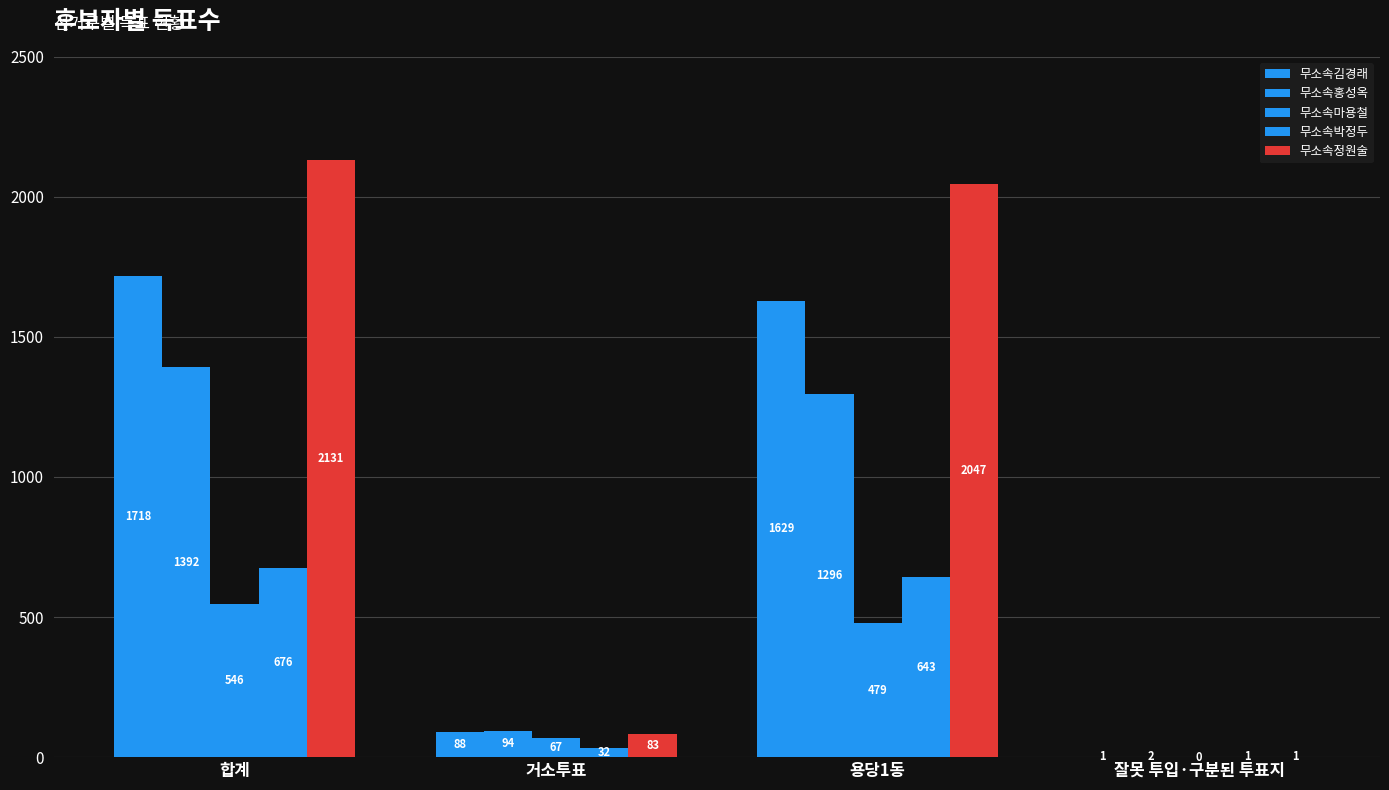

How many groups of bars are there?

4